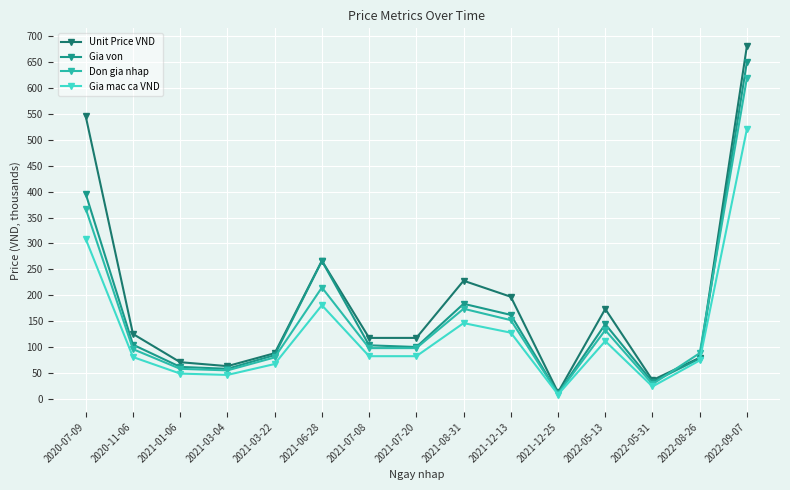

What is the label of the 13th point from the right?

2021-01-06